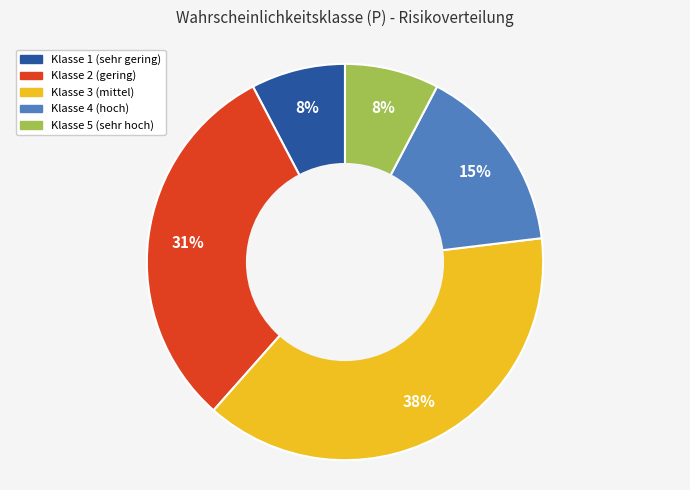

Is there any slice that represents more than half of the pie?

No